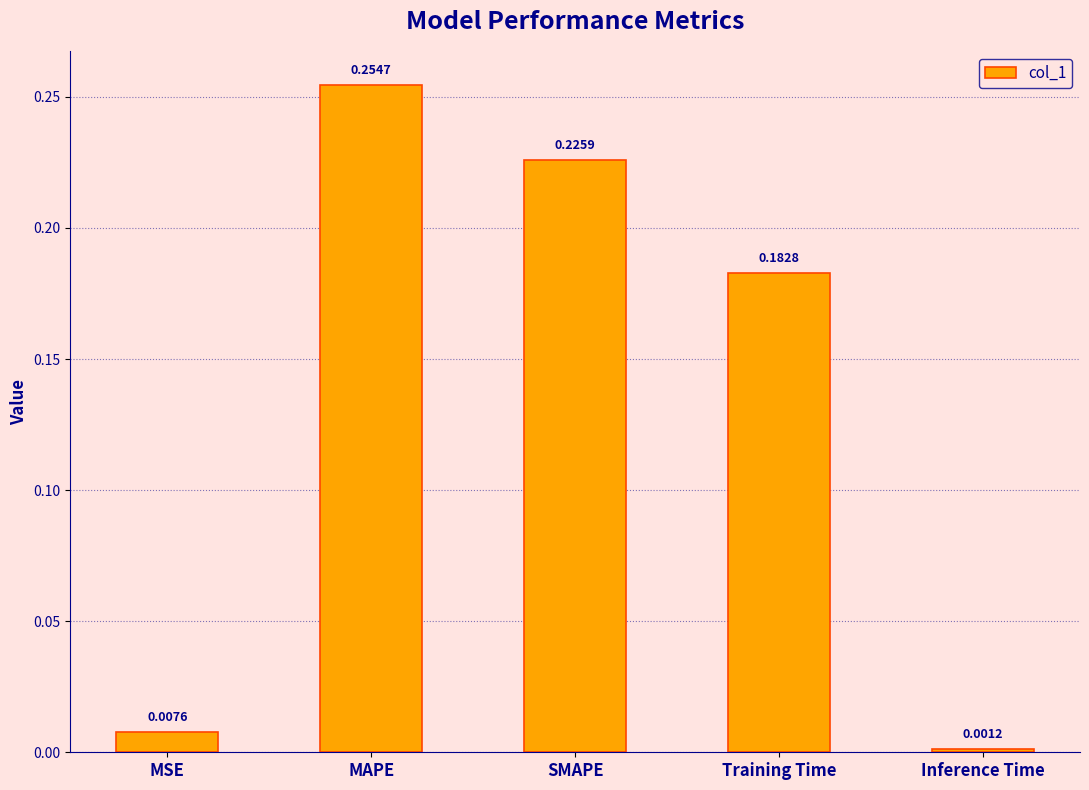

Which label corresponds to the smallest value in the chart?

Inference Time